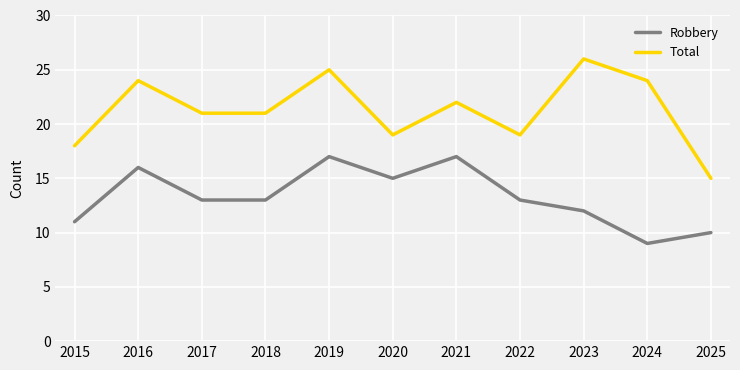

True or false: Robbery and Total intersect in this chart.

False